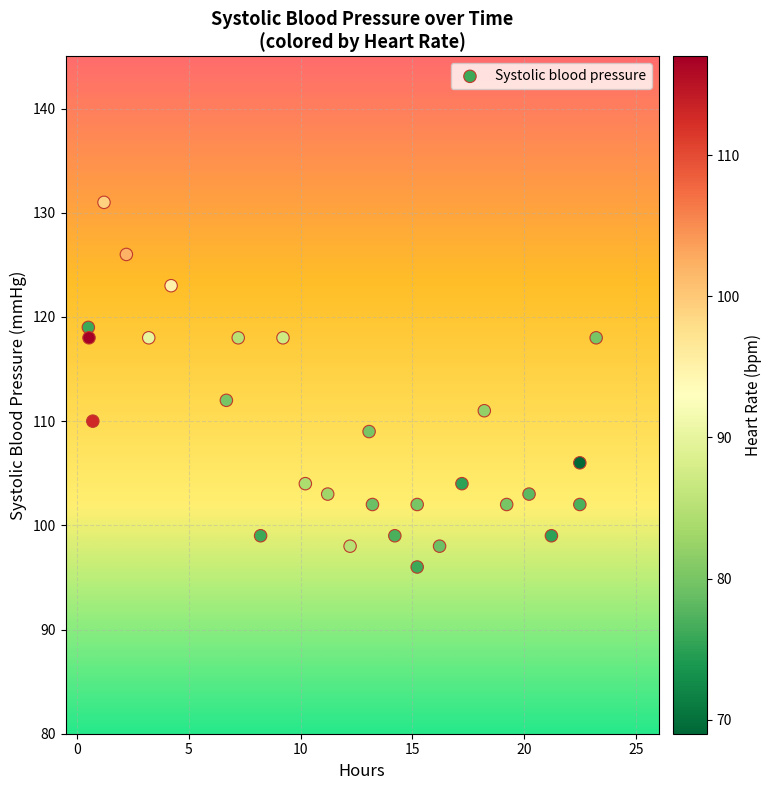

What is the range of Y values (max minus min)?

35